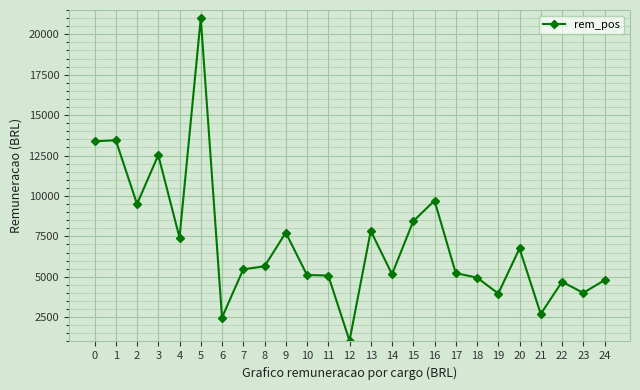

At which category does the data reach its first local valley?

2